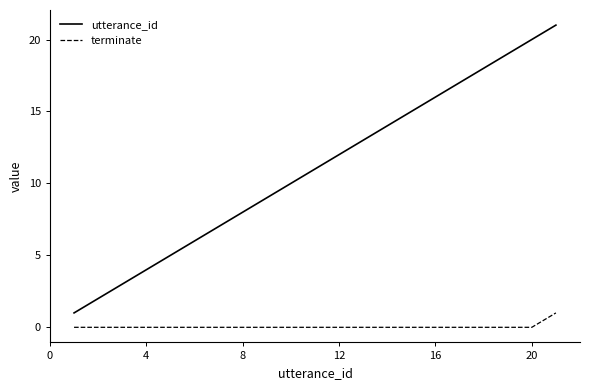

True or false: utterance_id has more than 1 interior local peaks.

False